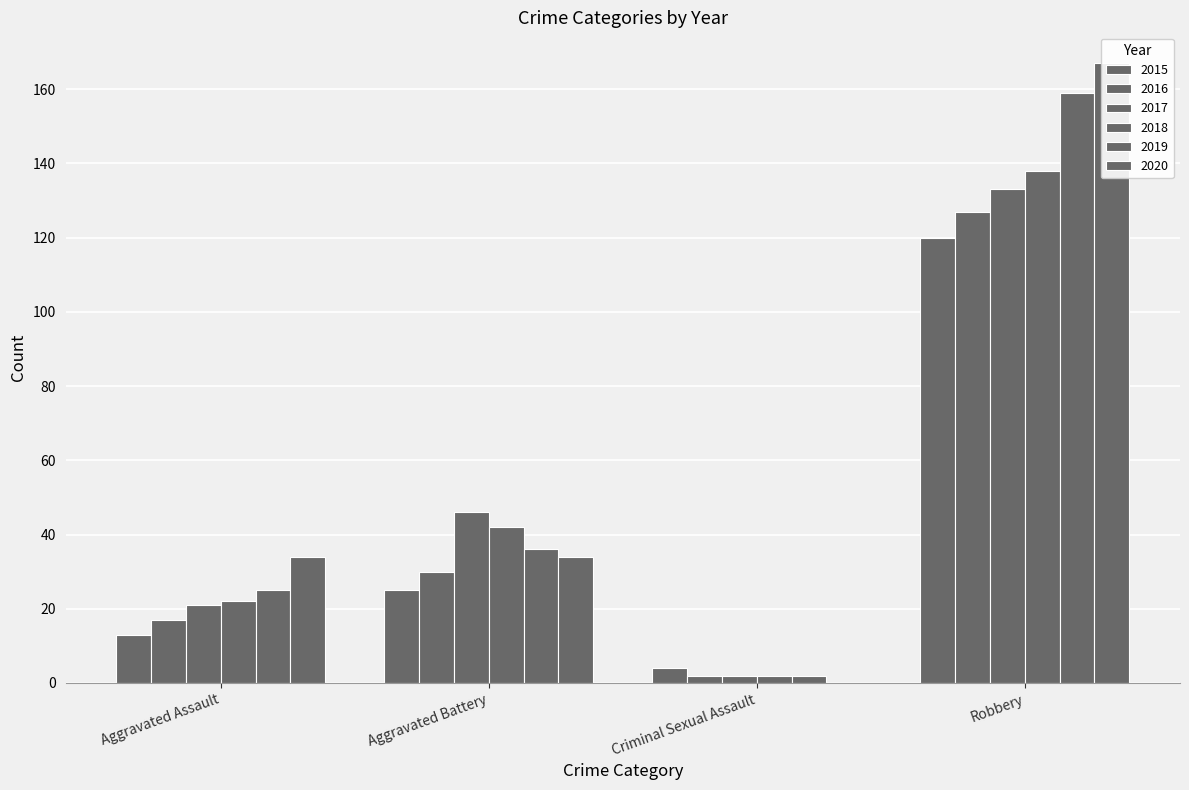

Reading left to right, list all the values displayed in this chart.

2015: 13	25	4	120
2016: 17	30	2	127
2017: 21	46	2	133
2018: 22	42	2	138
2019: 25	36	2	159
2020: 34	34	0	167